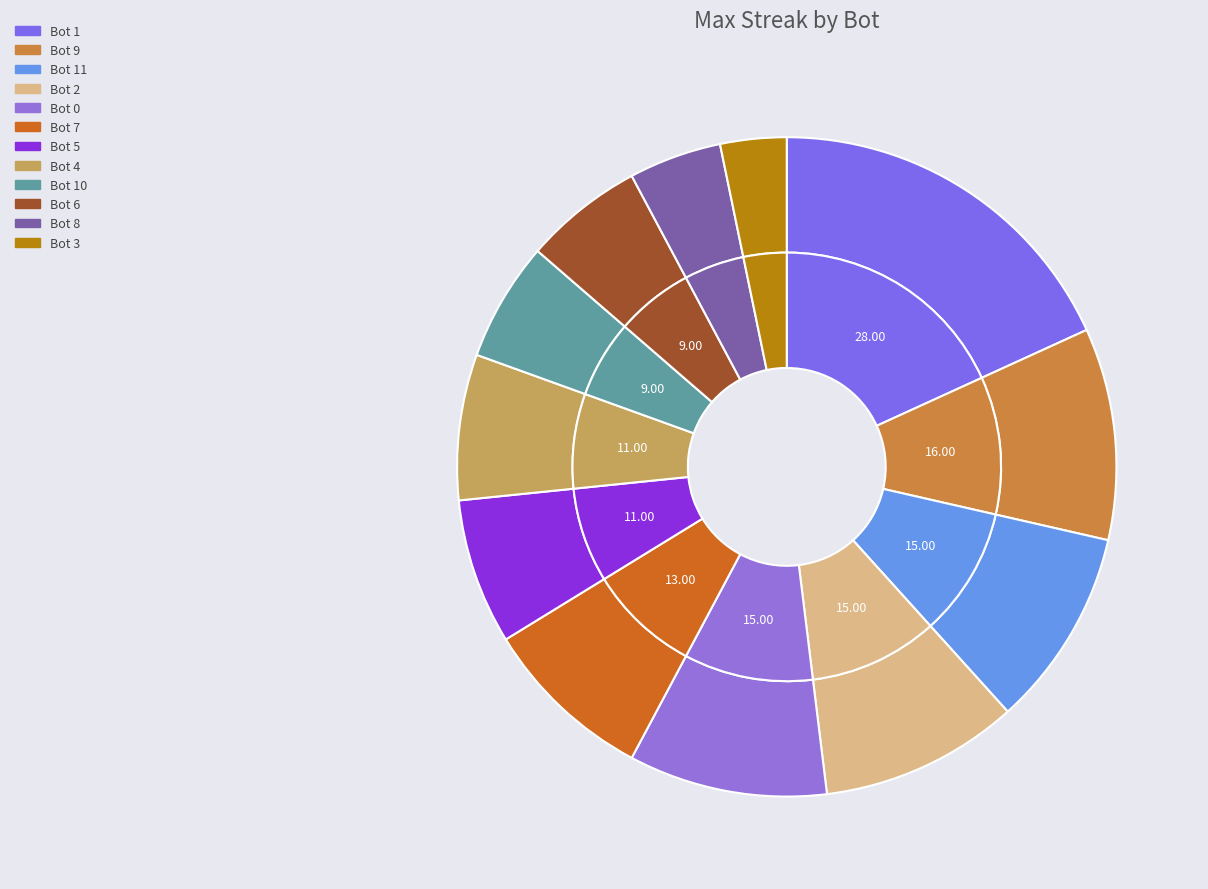

Count the number of slices in the pie.

12